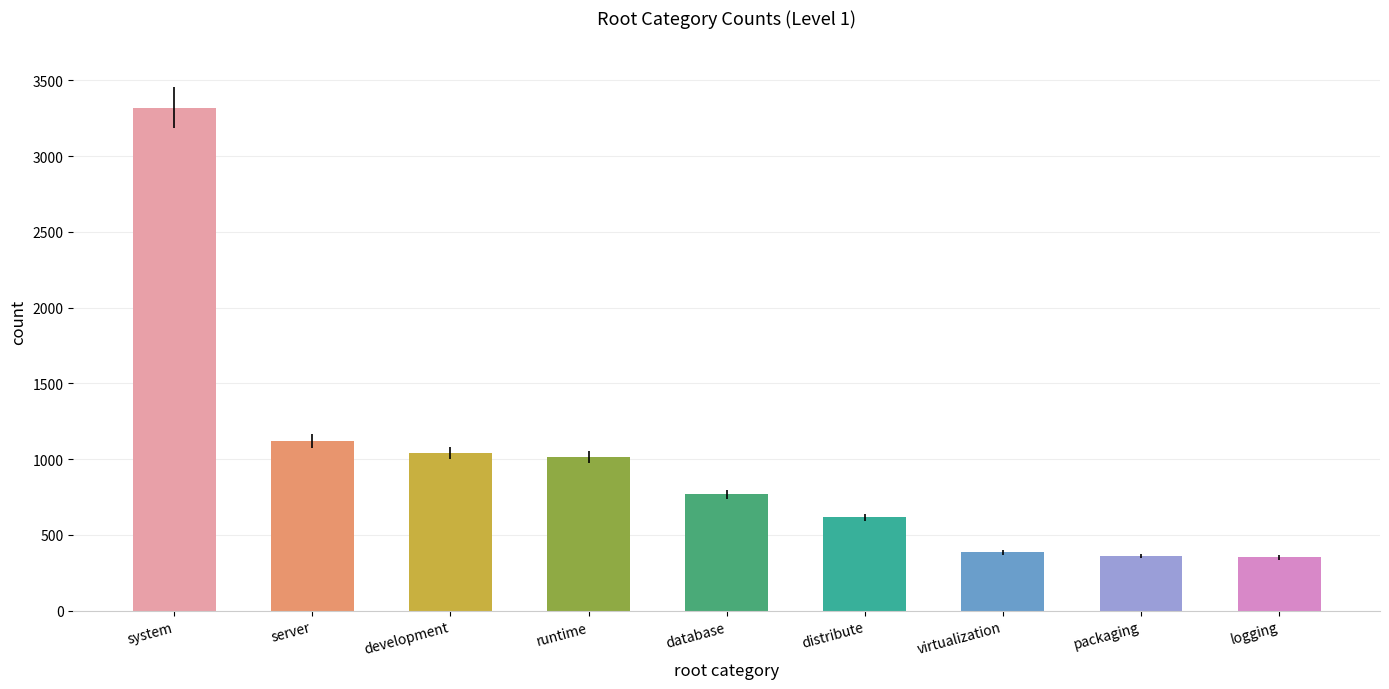

What is the sum of the values at packaging and system?

3681